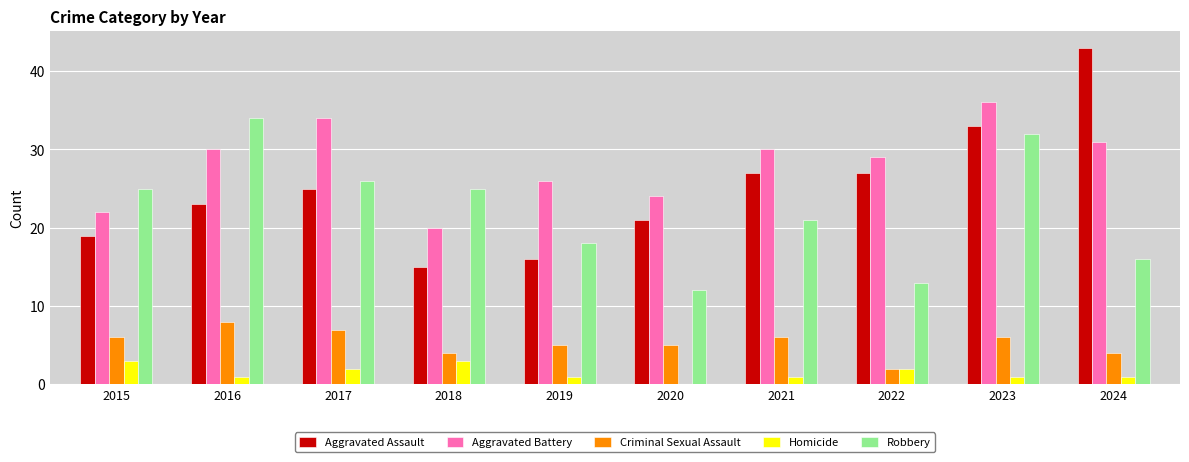

Is the value of Criminal Sexual Assault at 2022 greater than the value of Aggravated Assault at 2017?

No